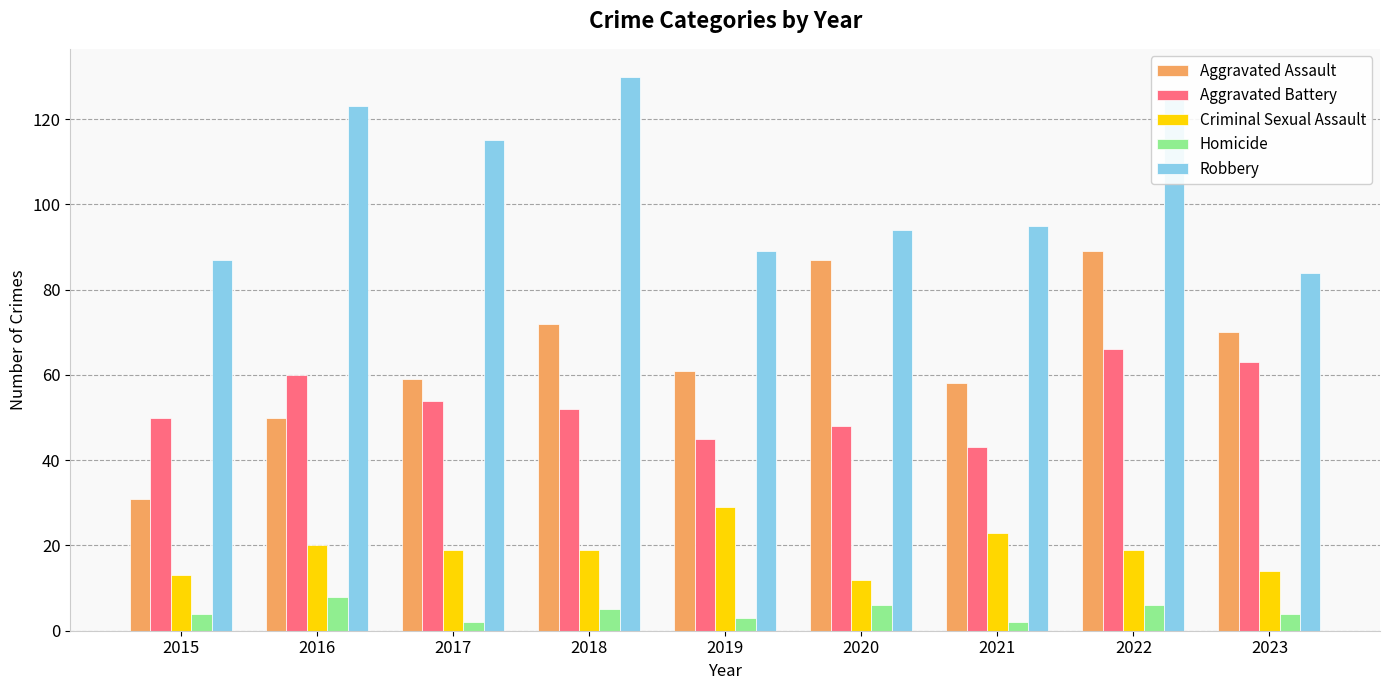

Does the chart contain any negative values?

No